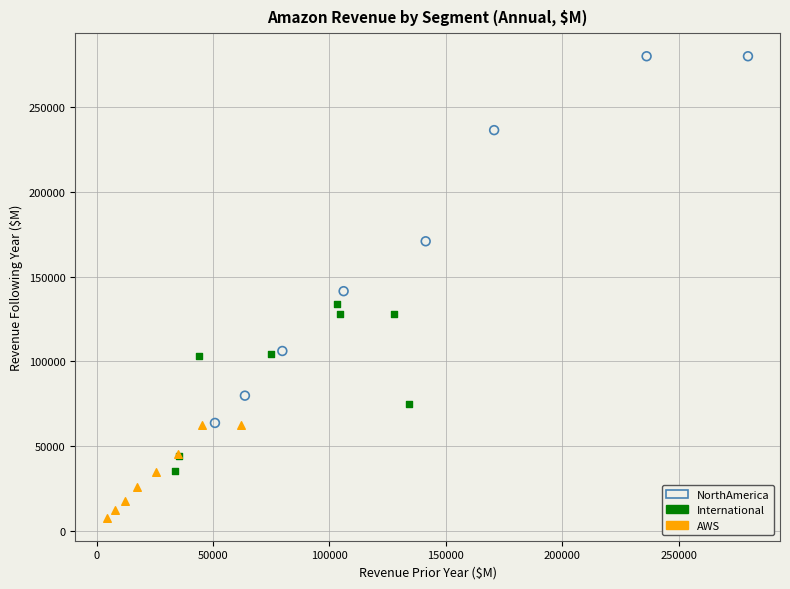

Which series contains the highest Y value?

NorthAmerica